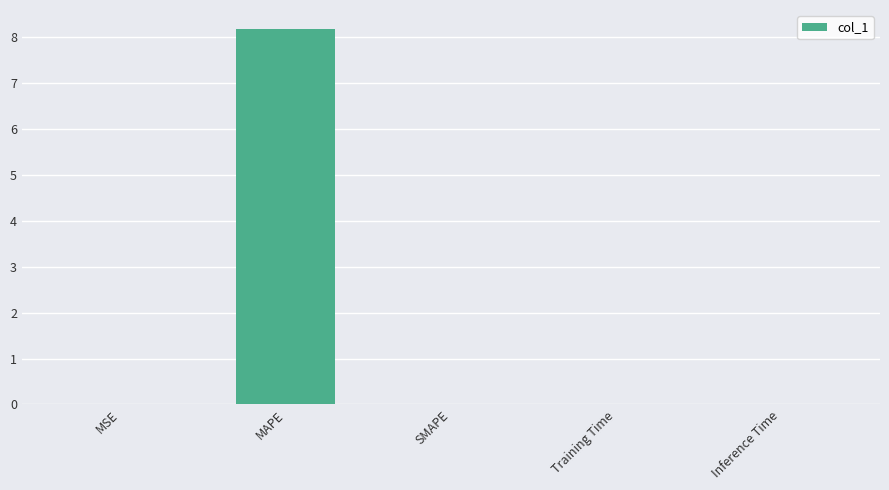

Which label corresponds to the largest value in the chart?

MAPE